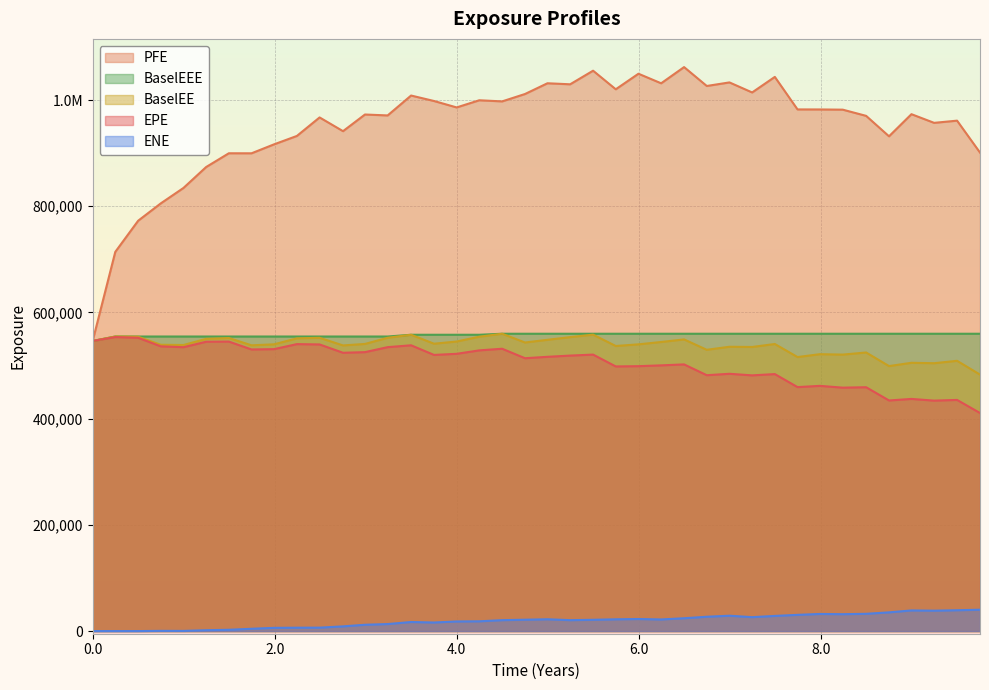

How many lines are shown in the chart?

5